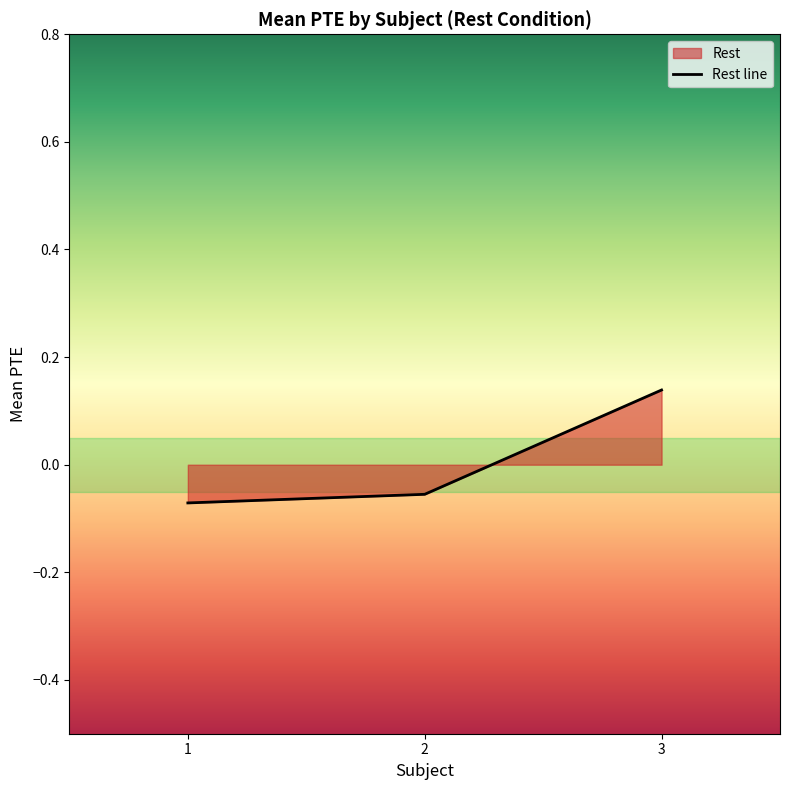

What is the value of the 3rd point from the left?

0.1